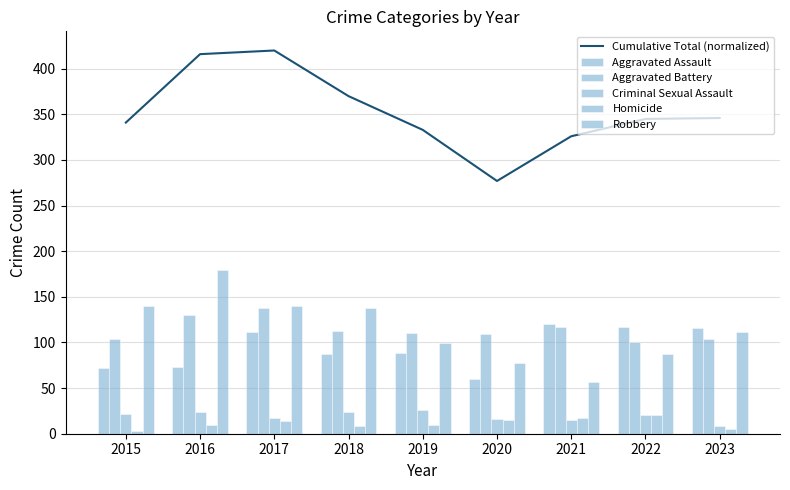

Reading left to right, what are all the values shown in this chart?

Cumulative Total (normalized): 341	416	420	370	333	277	326	345	346
Aggravated Assault: 72	73	111	87	88	60	120	117	116
Aggravated Battery: 104	130	138	113	110	109	117	100	104
Criminal Sexual Assault: 22	24	17	24	26	16	15	20	9
Homicide: 3	10	14	8	10	15	17	21	5
Robbery: 140	179	140	138	99	77	57	87	112